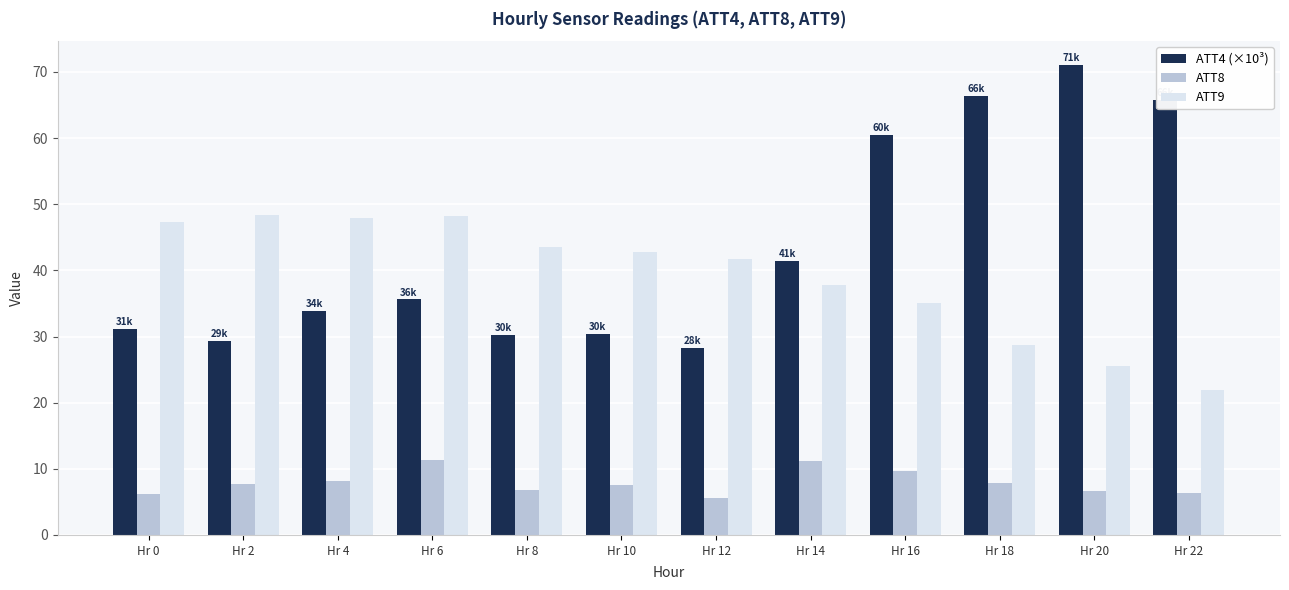

Is the value of ATT4 (×10³) at Hr 22 greater than the value of ATT8 at Hr 14?

Yes